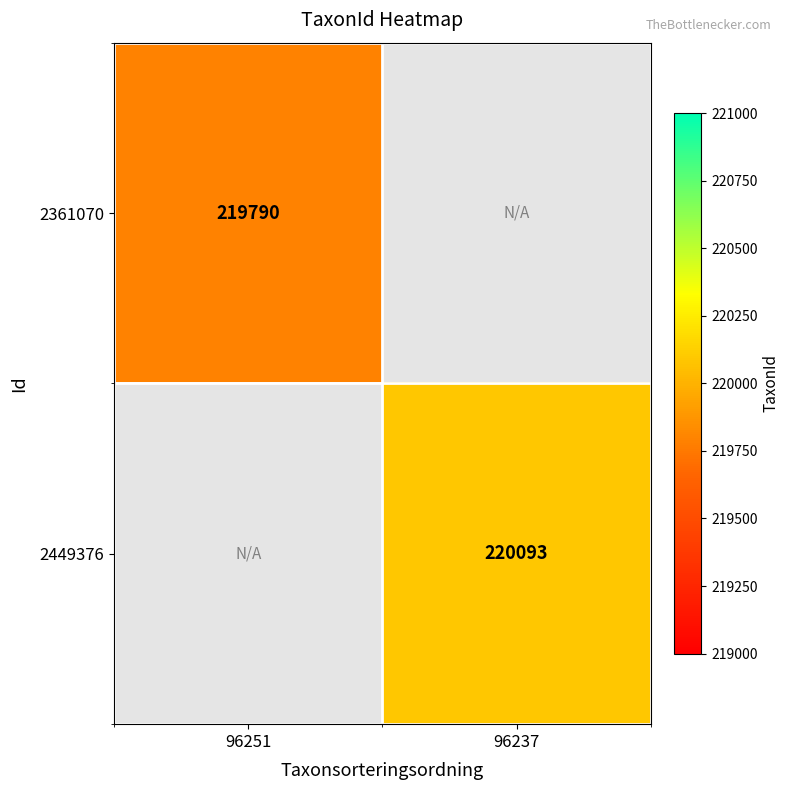

The 2449376 series shows 373827 at 96237. True or false?

False